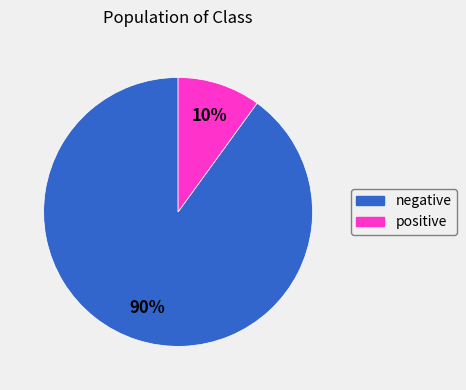

To the nearest percent, what portion does negative represent?

90%